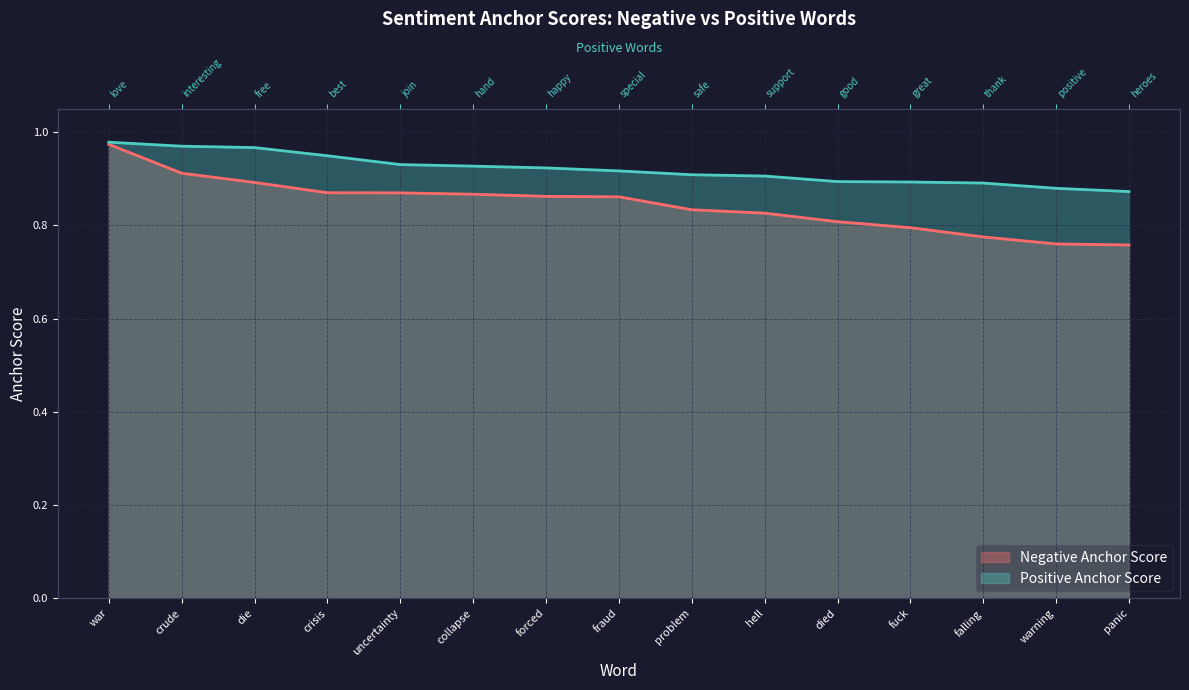

What is the maximum value shown in the chart?

1.0